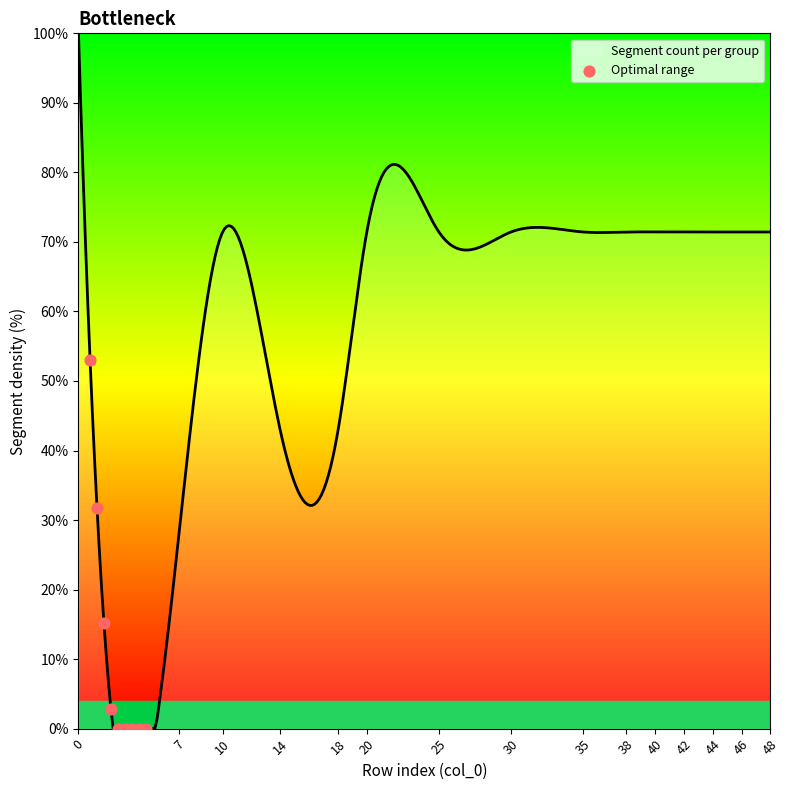

What is the difference between the maximum and minimum values?

100.0